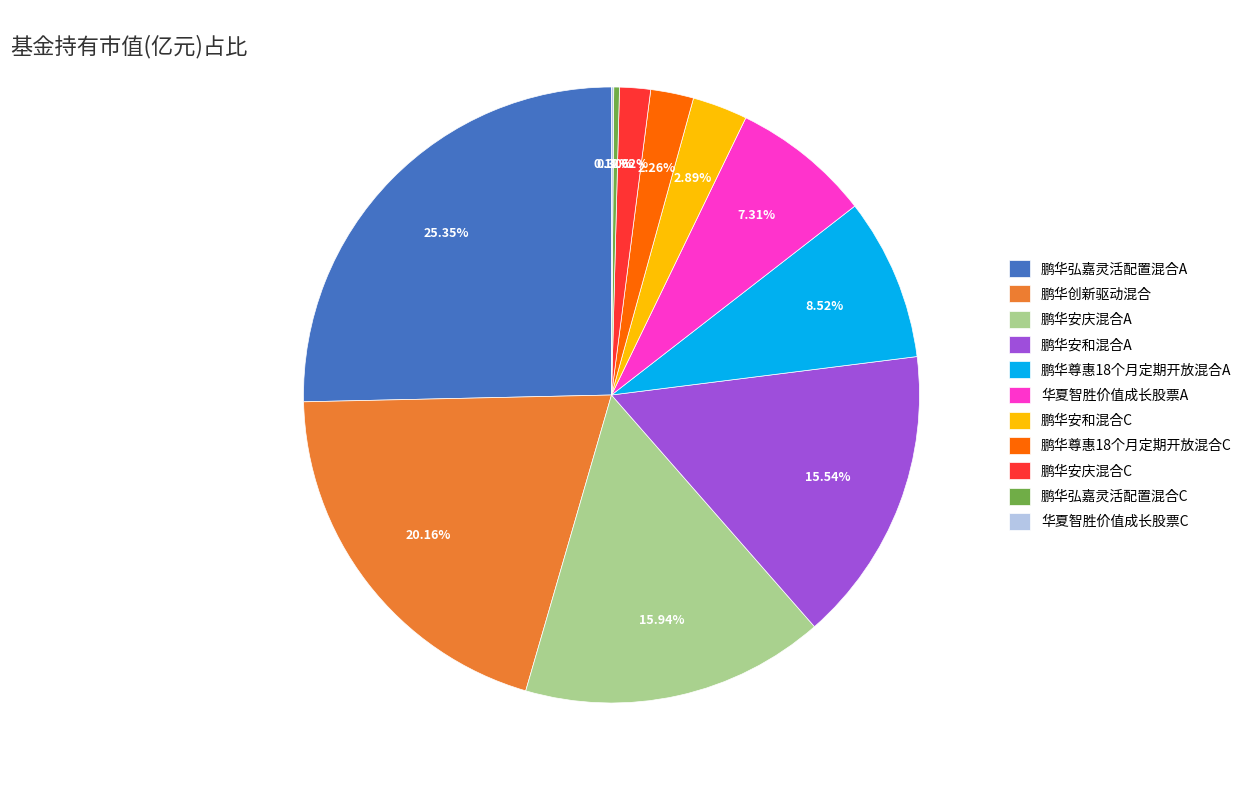

To the nearest percent, what is the difference between the largest and smallest slice percentages?

25%